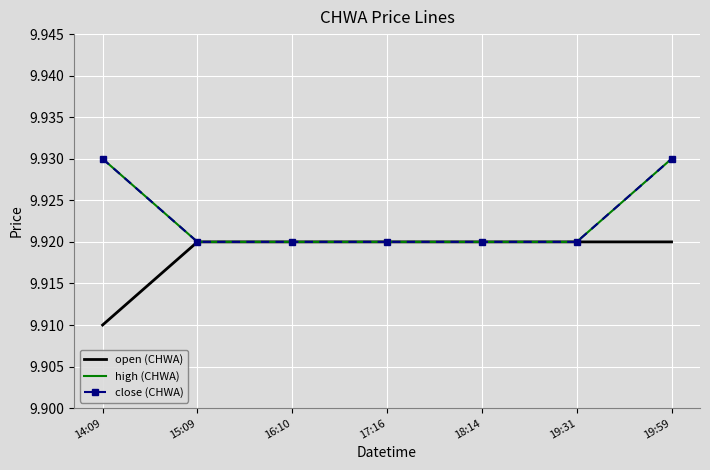

List the labels in order of high (CHWA) value, smallest first.

15:09, 16:10, 17:16, 18:14, 19:31, 14:09, 19:59